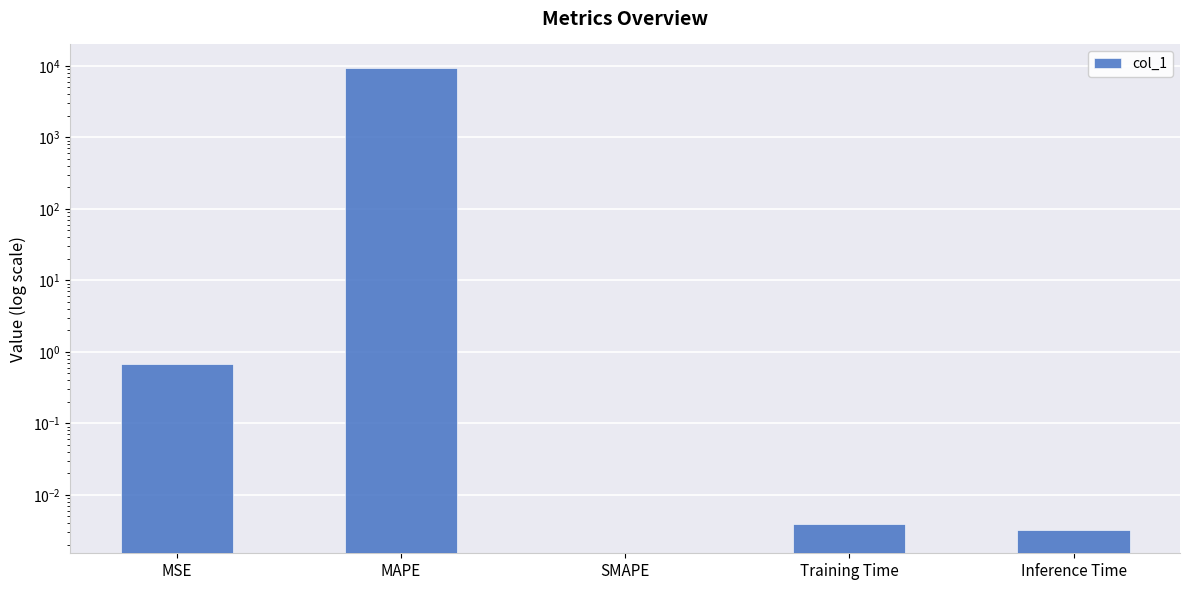

Is it true that the value at MAPE is 9434.8?

True